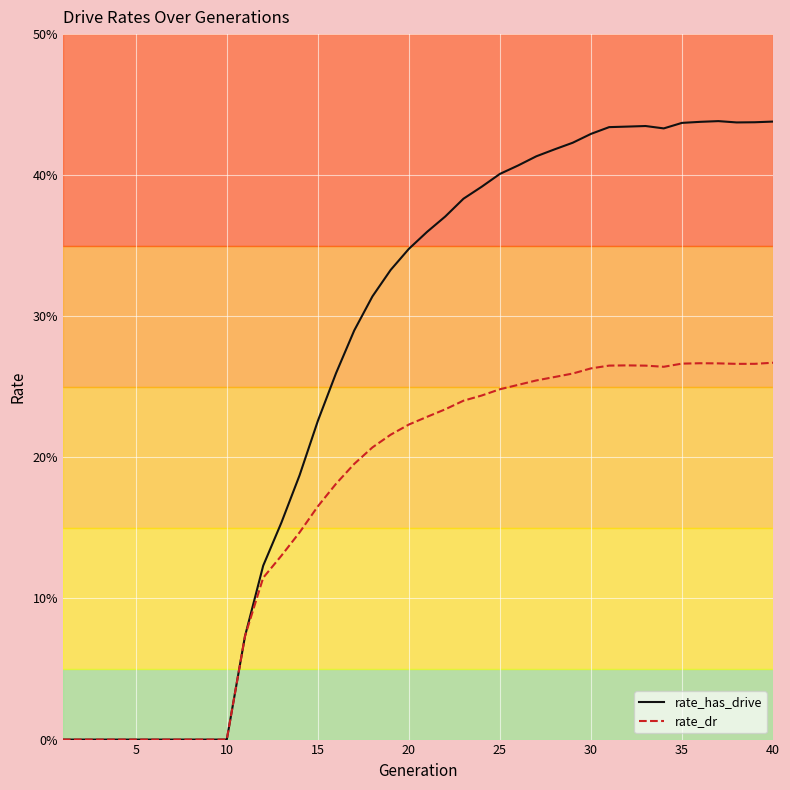

Which series has the largest total across all categories?

rate_has_drive